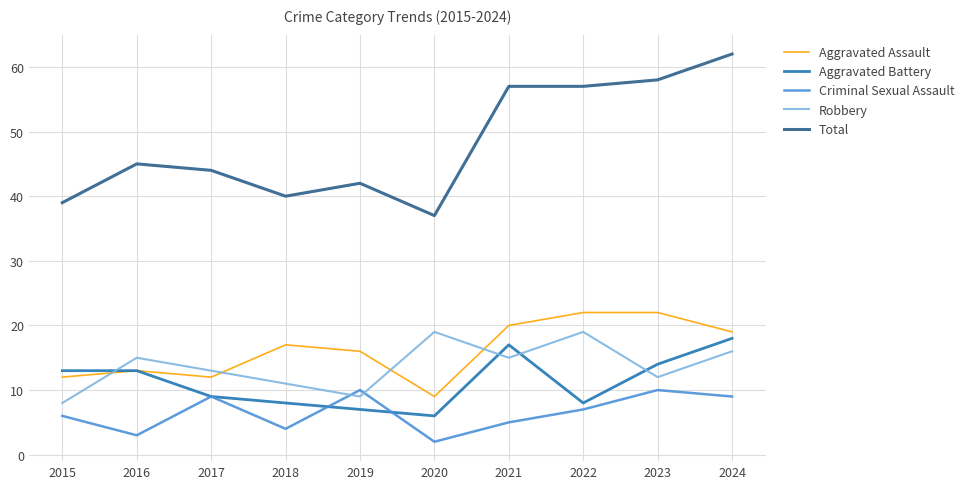

What is the highest value of the Total series?

62